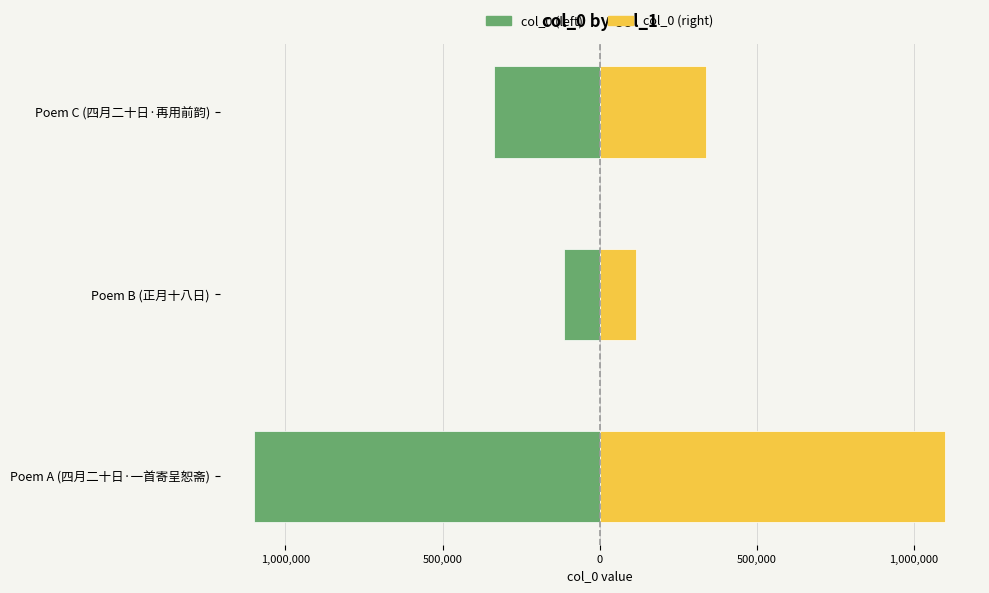

Which has a higher value, Poem C (四月二十日·再用前韵) or Poem B (正月十八日)?

Poem B (正月十八日)